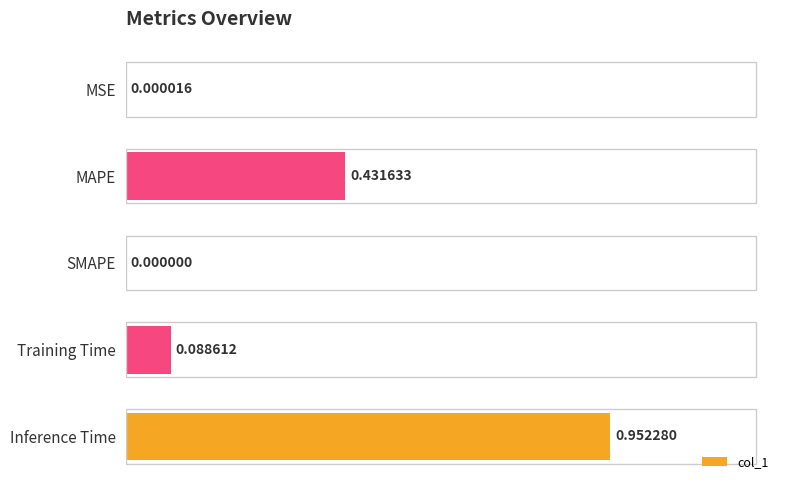

How many categories are shown in the chart?

5